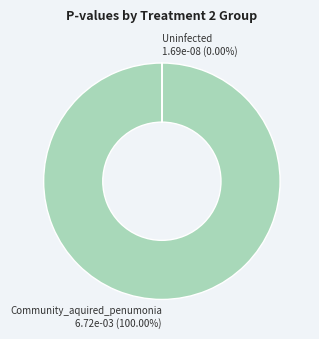

To the nearest percent, what is the average slice percentage?

50%